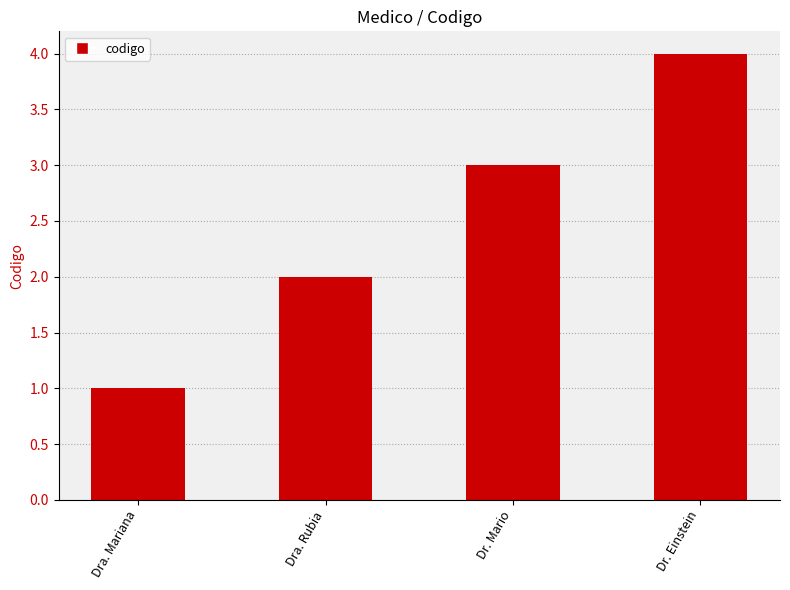

What is the sum of all values?

10